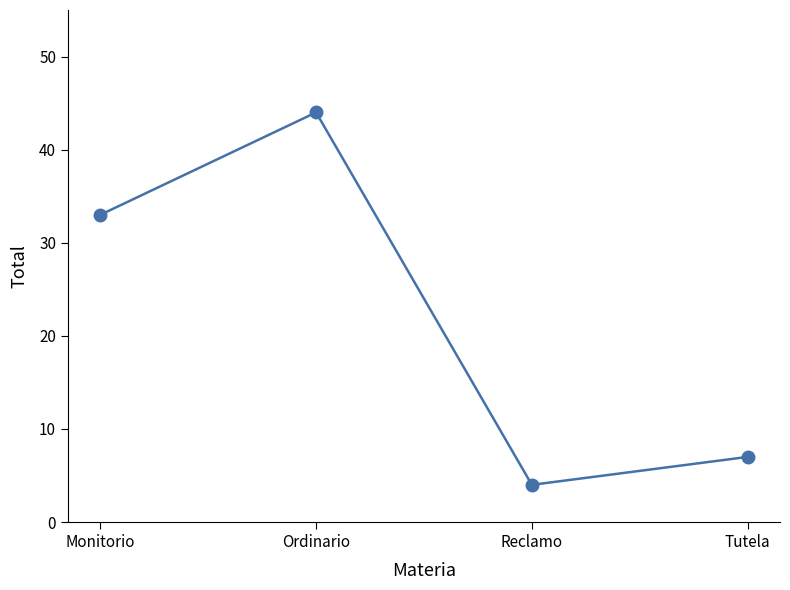

At which category does the data reach its first local valley?

Reclamo